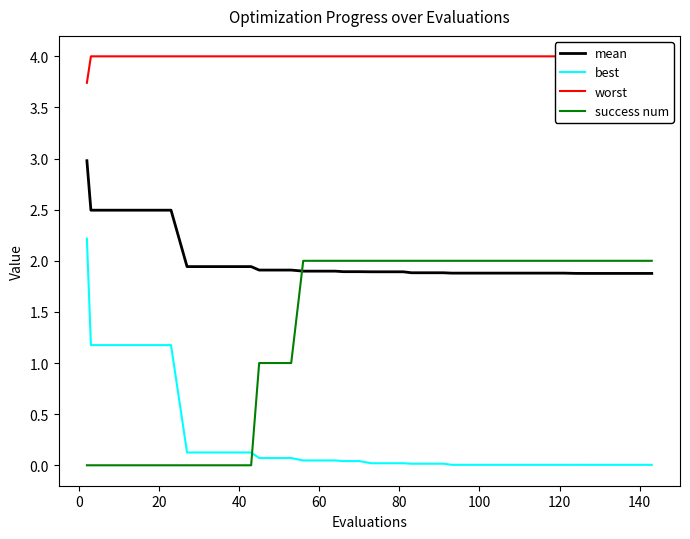

Rank the series by their average value, from lowest to highest.

best, success num, mean, worst